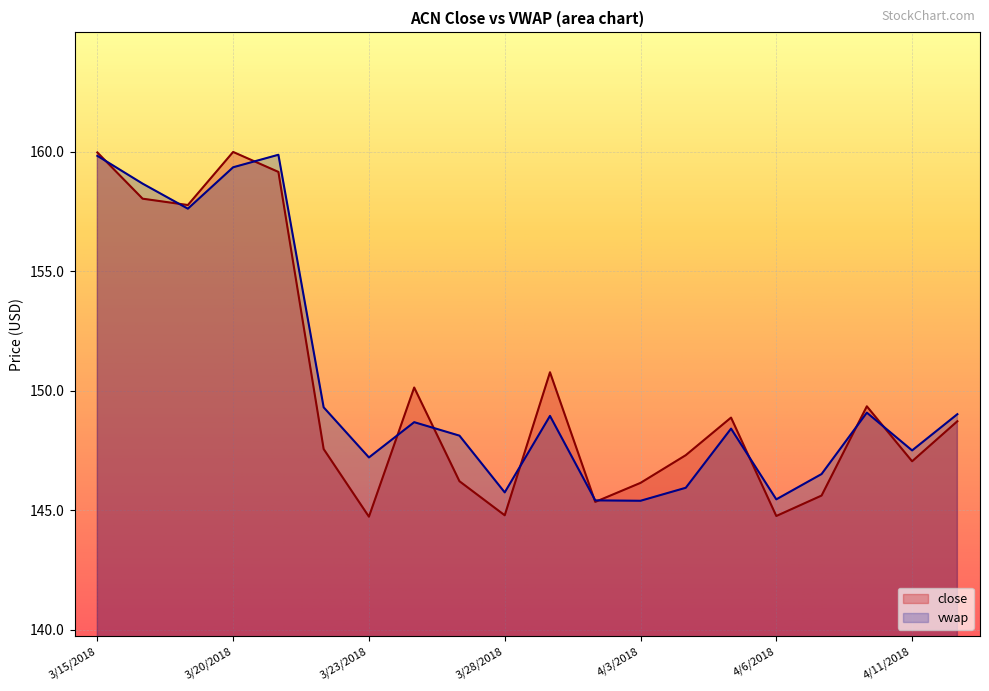

What is the minimum value for vwap?

145.4